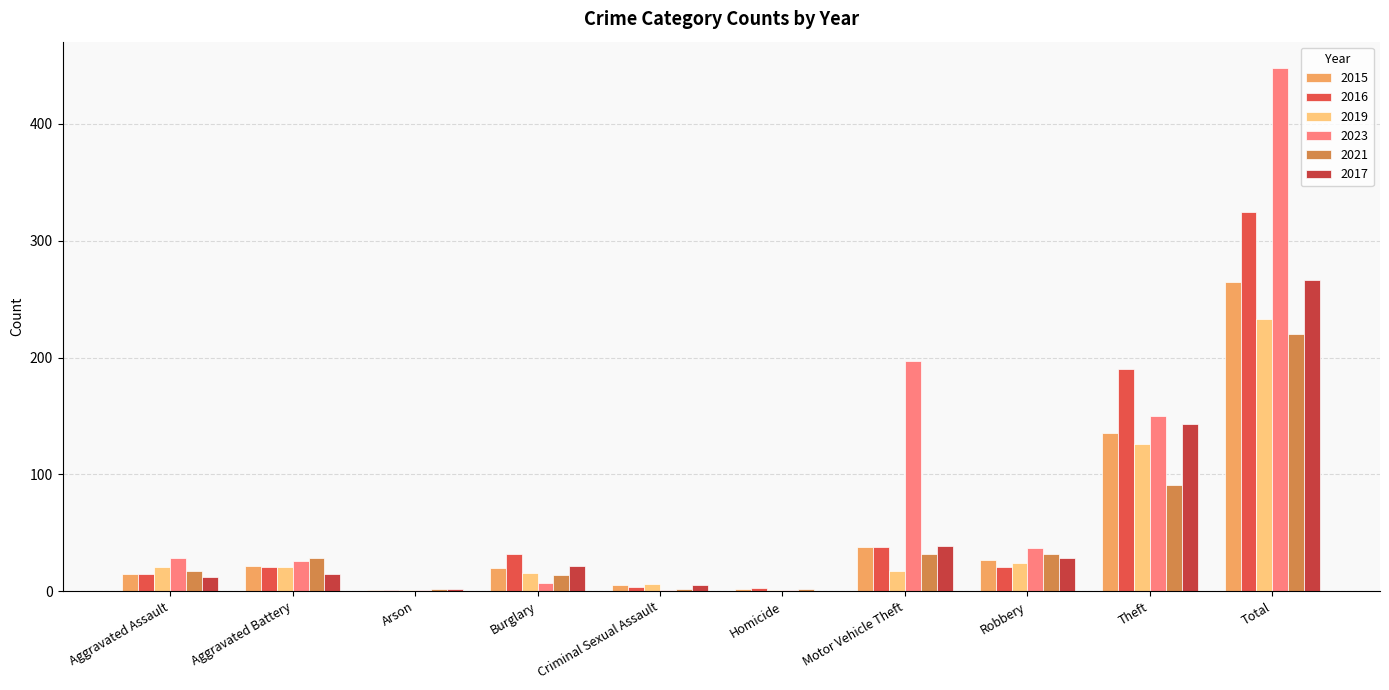

The 2019 series shows 38 at Theft. True or false?

False